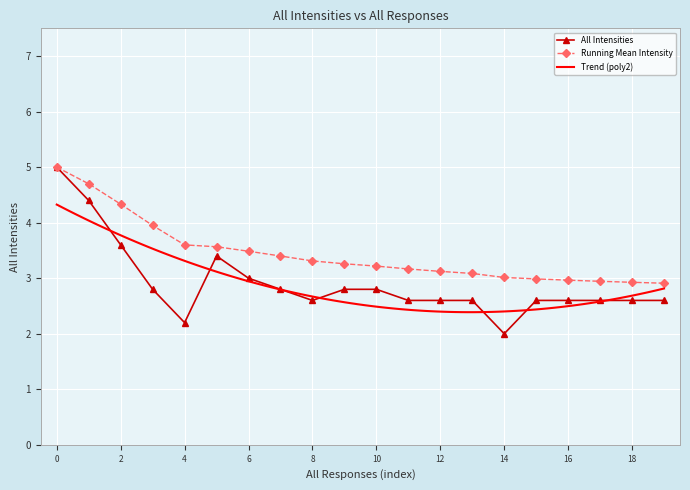

Is it true that All Intensities equals 3.5 at 16?

False